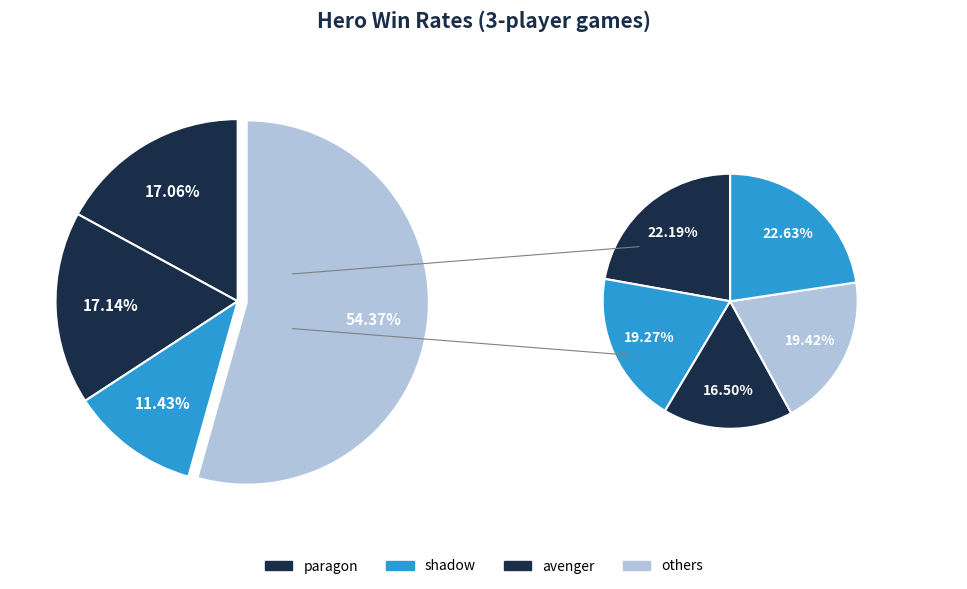

How many slices are in this pie chart?

8